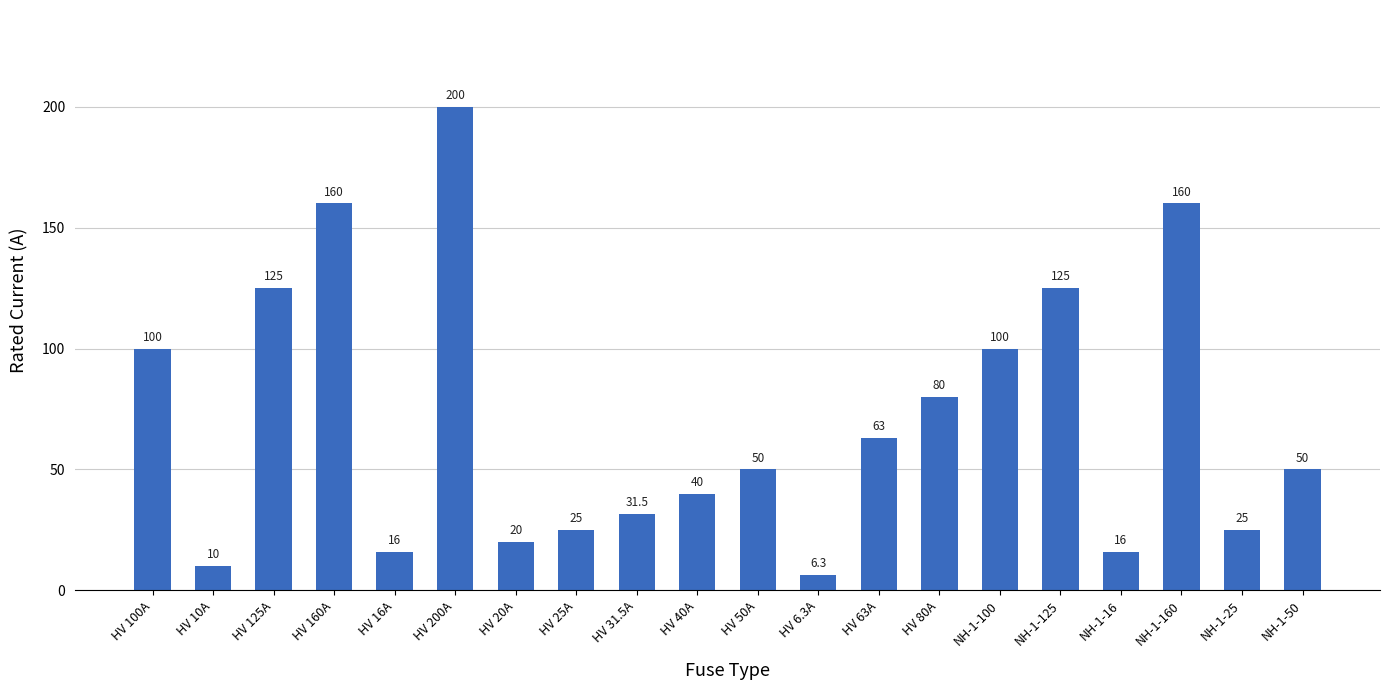

What is the sum of the values at HV 16A and NH-1-16?

32.0